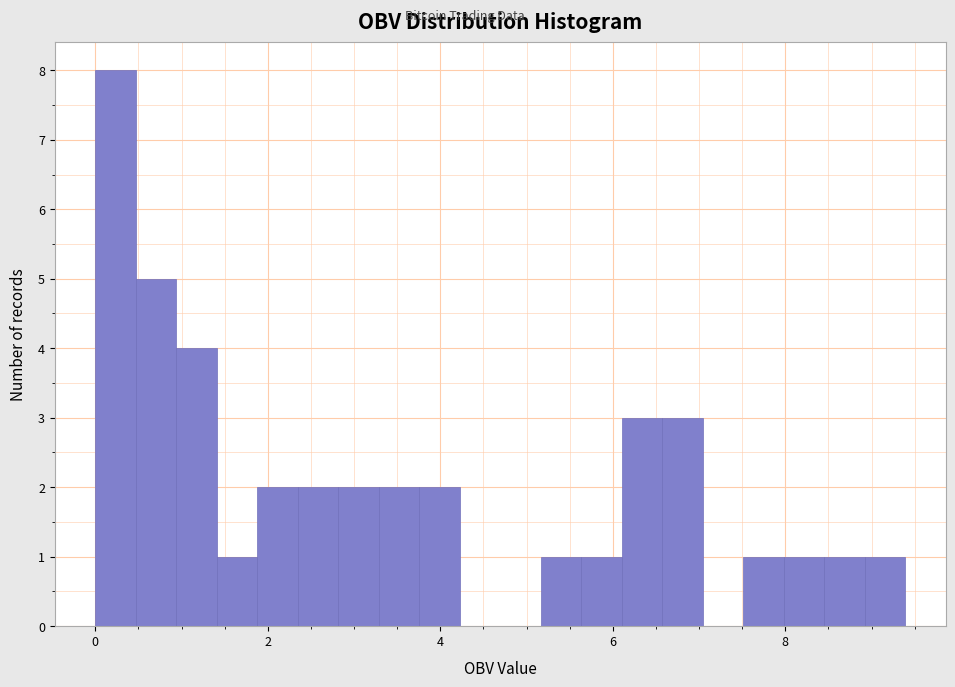

Around what value on the x-axis is the tallest bar? Give the approximate position of its centre, as read against the axis.

0.2